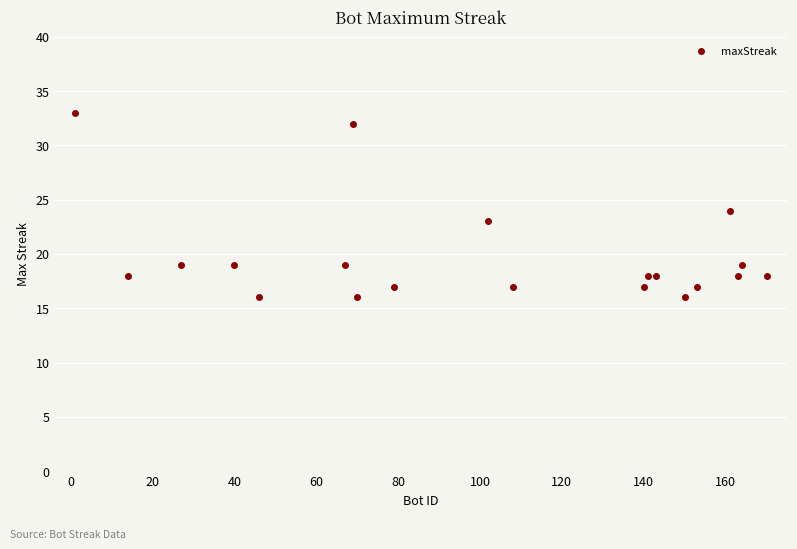

What is the minimum value shown in the chart?

16